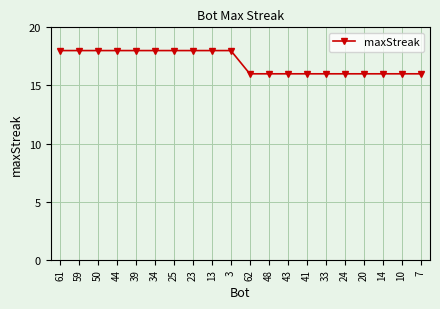

What is the greatest value displayed?

18